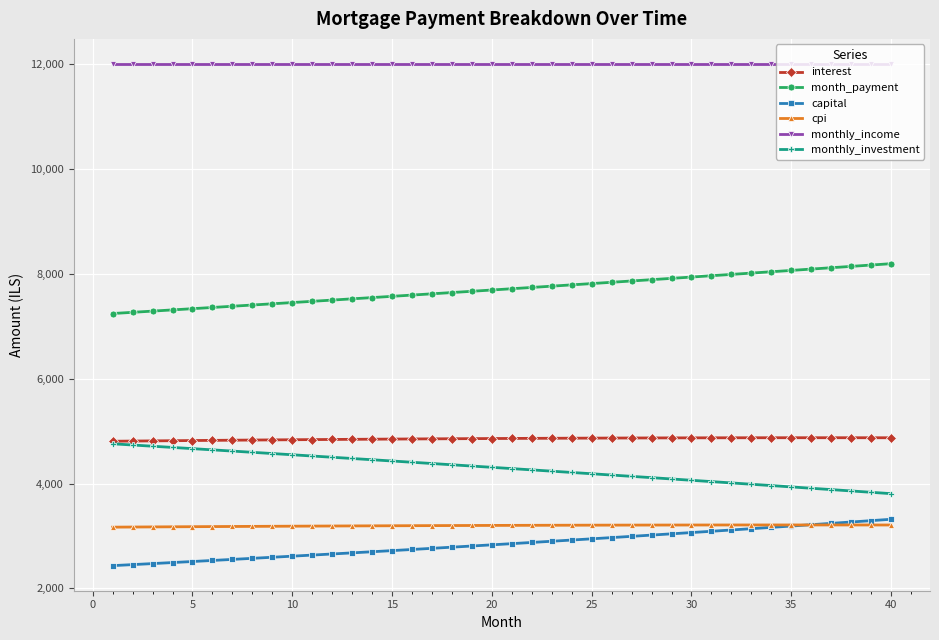

Which series has the largest total across all categories?

monthly_income